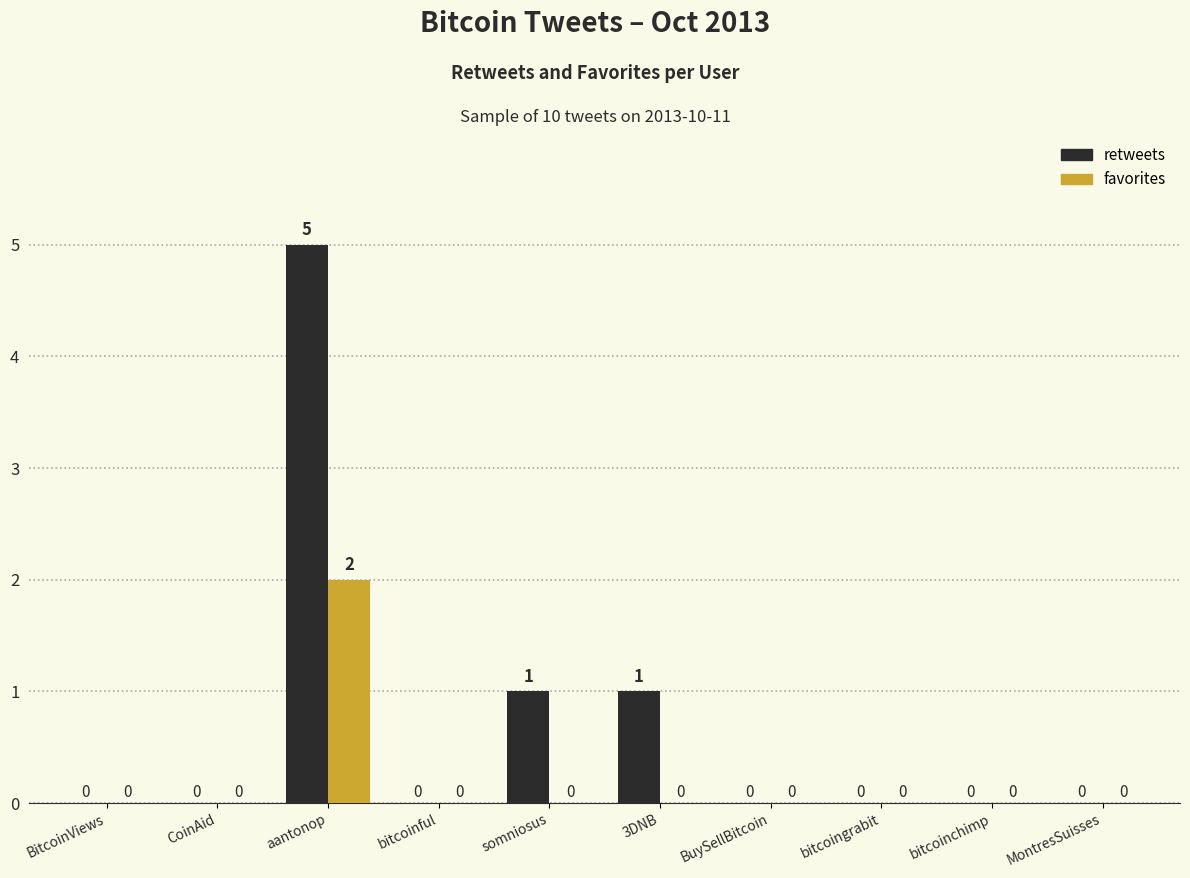

Is the value of favorites at BuySellBitcoin greater than the value of retweets at somniosus?

No